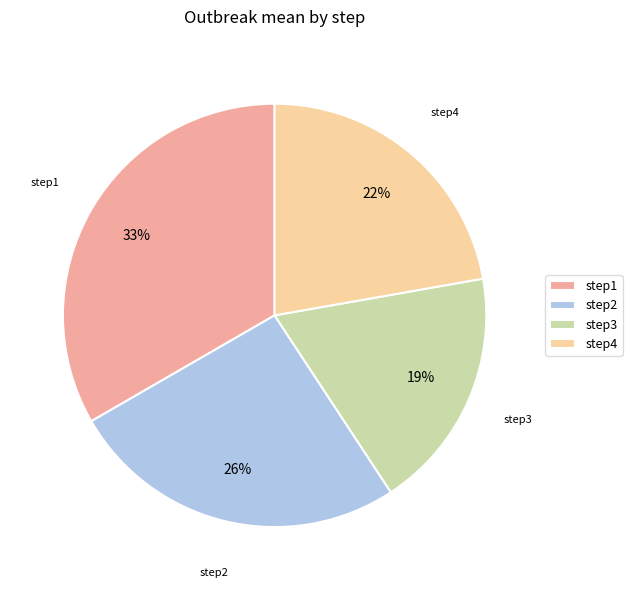

To the nearest percent, what is the combined percentage of step3 and step4?

41%